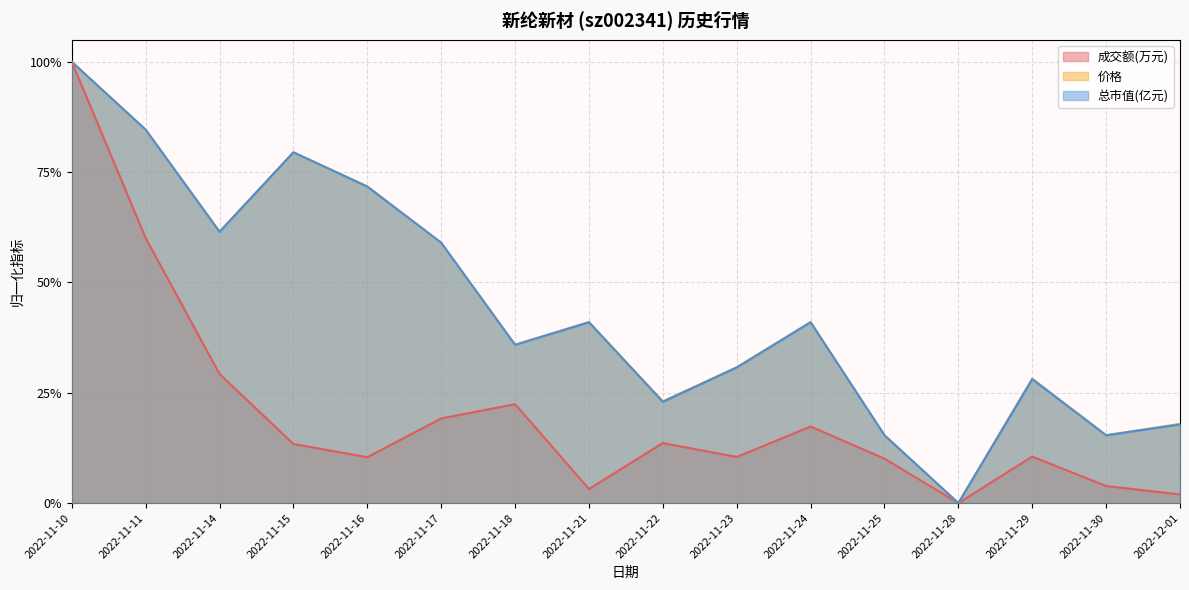

List the labels in order of 总市值(亿元) value, smallest first.

2022-11-28, 2022-11-25, 2022-11-30, 2022-12-01, 2022-11-22, 2022-11-29, 2022-11-23, 2022-11-18, 2022-11-21, 2022-11-24, 2022-11-17, 2022-11-14, 2022-11-16, 2022-11-15, 2022-11-11, 2022-11-10